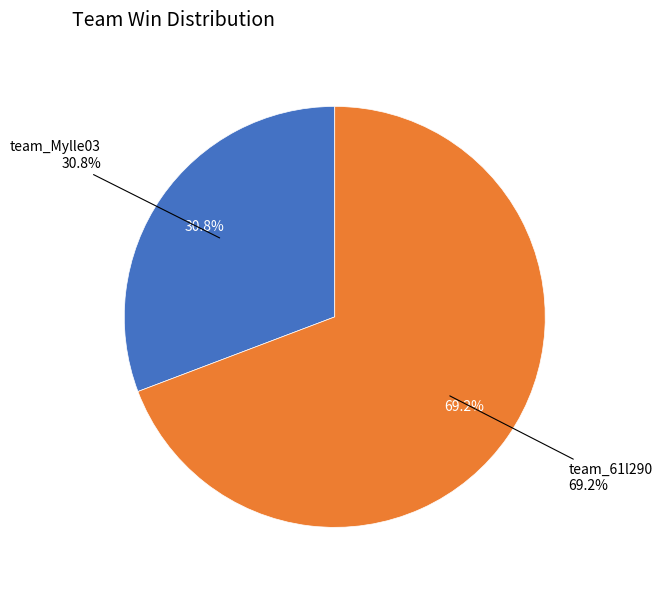

Between team_61l290 and team_Mylle03, which is larger?

team_61l290